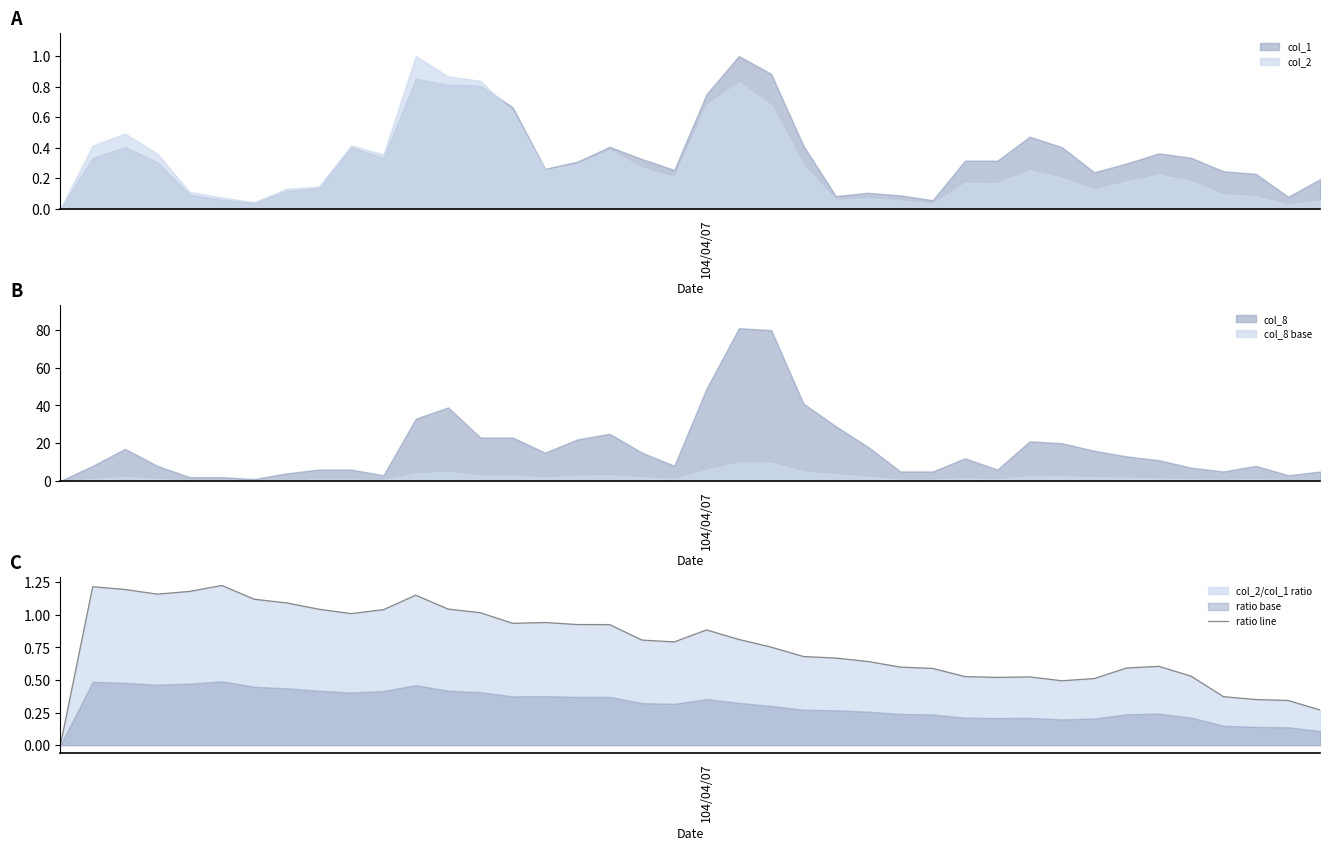

Does the chart have visible grid lines?

No